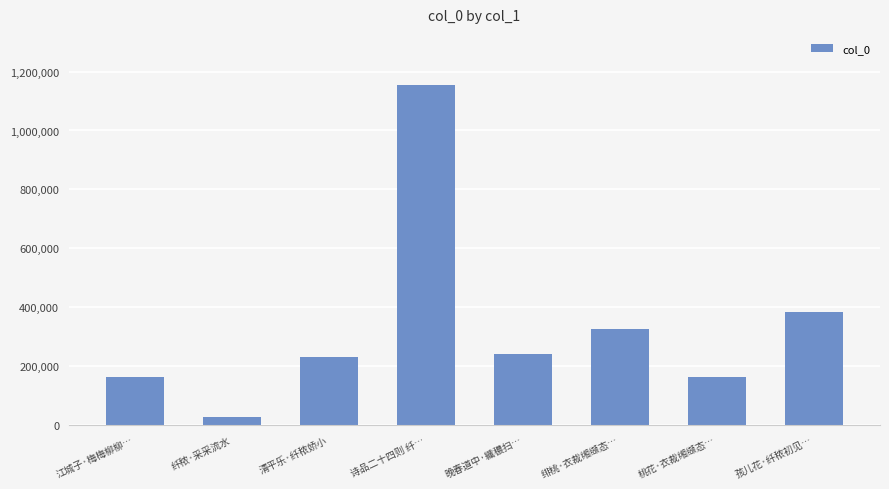

What is the change in value from 诗品二十四则 纤… to 桃花·衣裁缃缬态…?

-992123